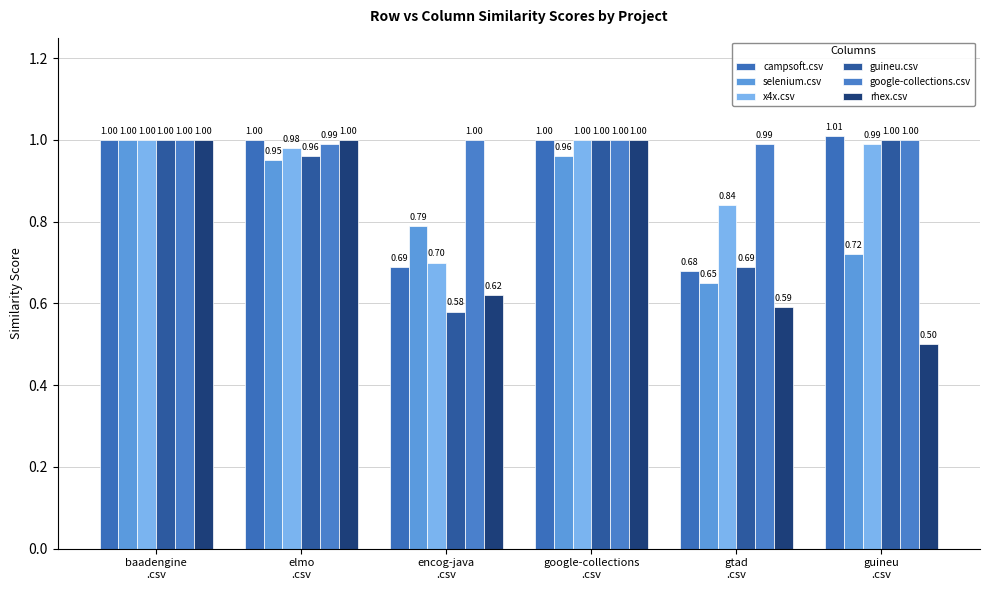

Are the bars grouped side by side (vs. stacked)?

Yes